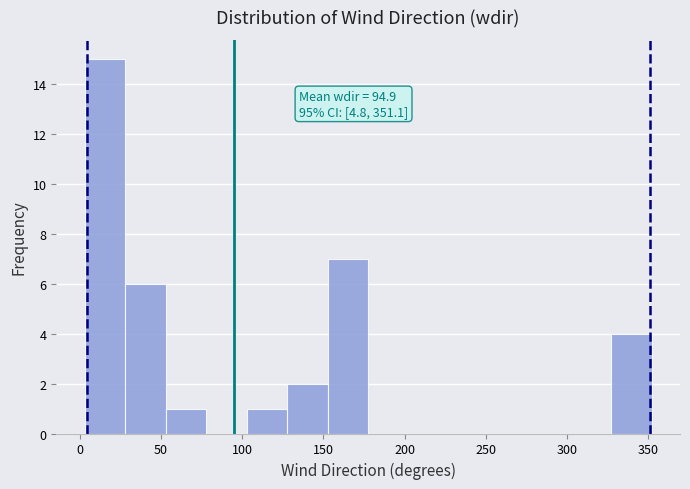

Over which range of the x-axis is the bar tallest?

5 to 30